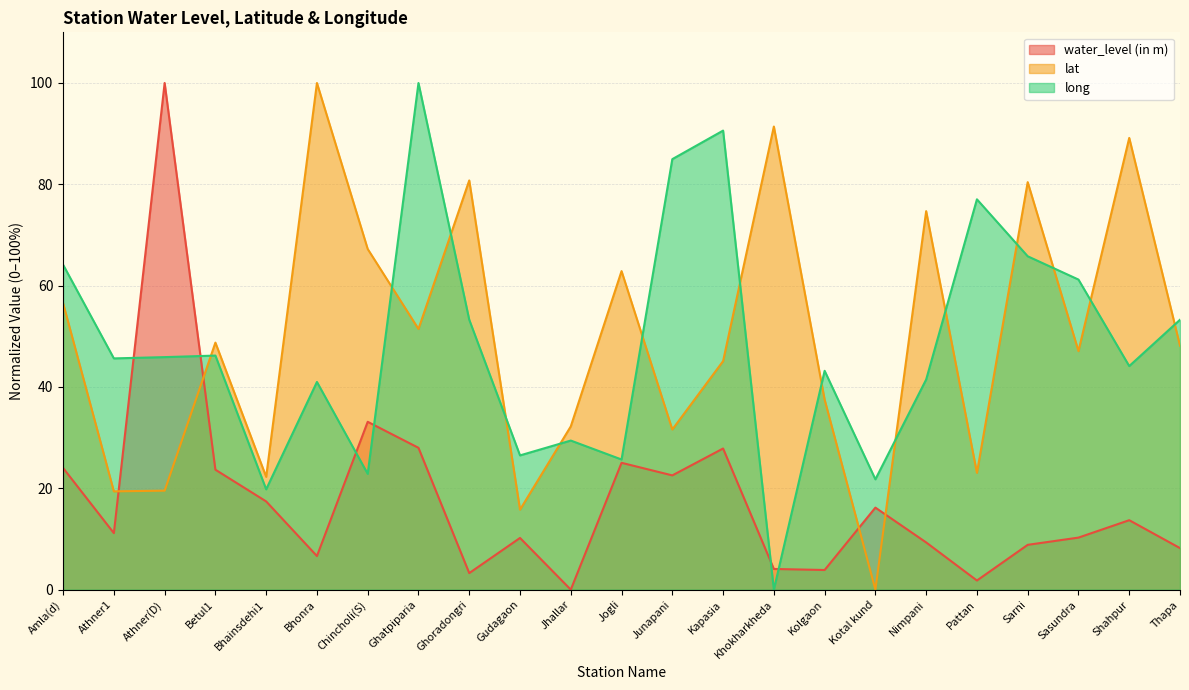

How many series are shown in this chart?

3